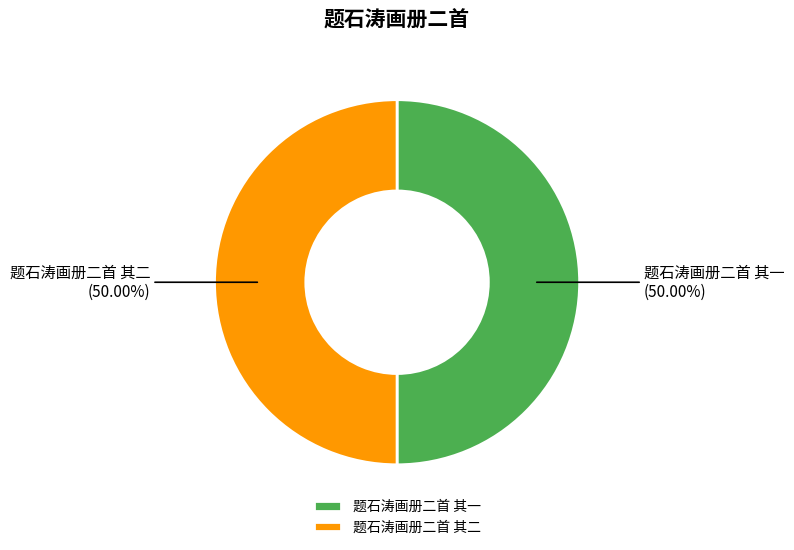

Do 题石涛画册二首 其一 and 题石涛画册二首 其二 together represent more than half of the pie?

Yes